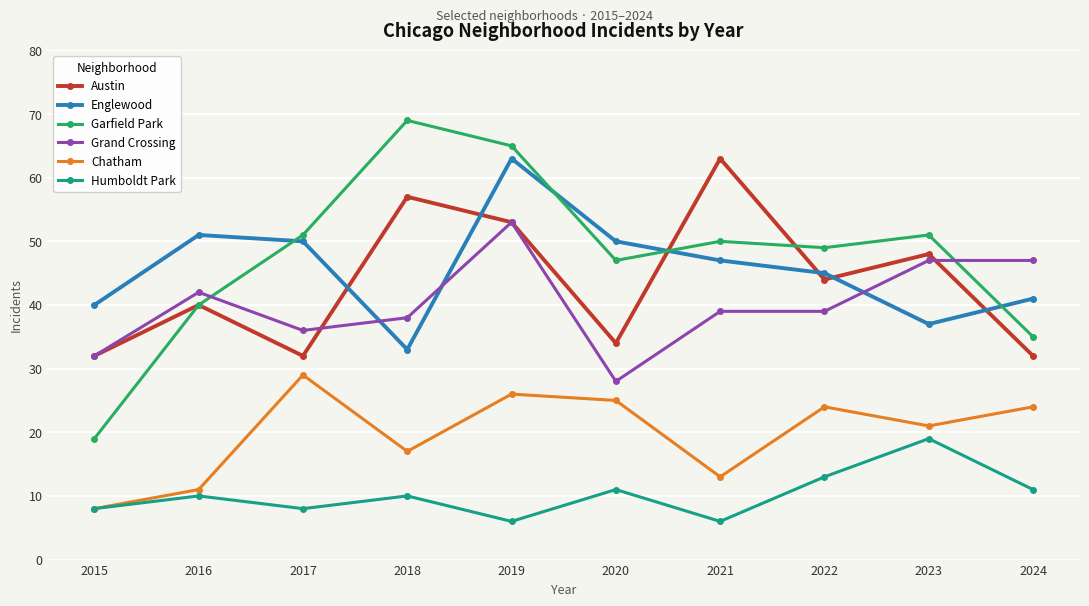

What is the difference between the maximum and minimum values in the Humboldt Park series?

13